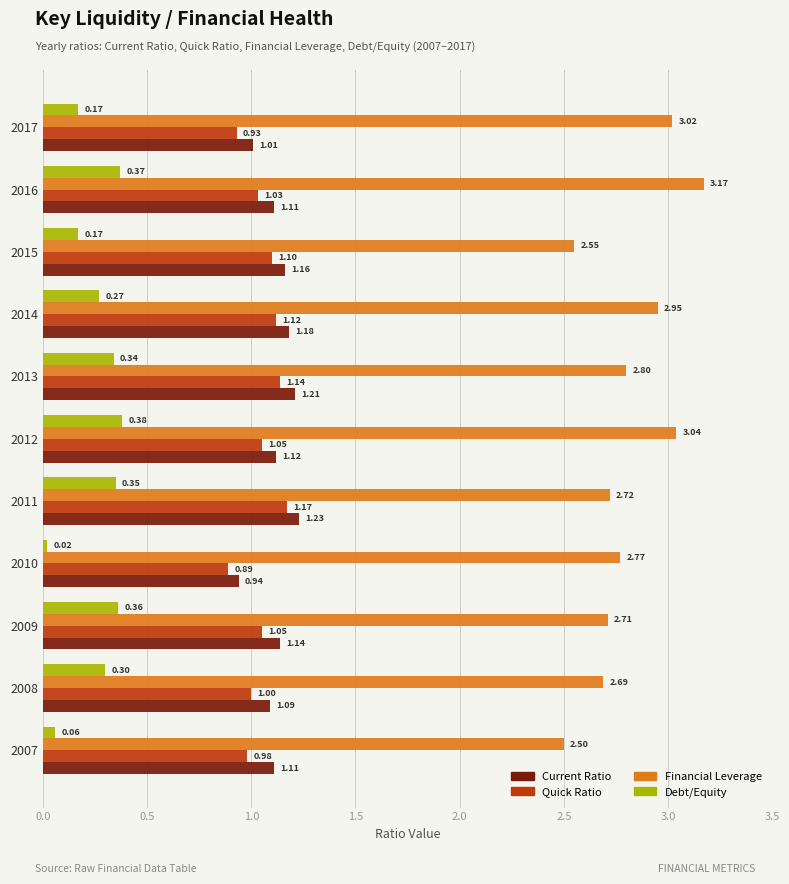

Which label corresponds to the smallest value in the chart?

2010